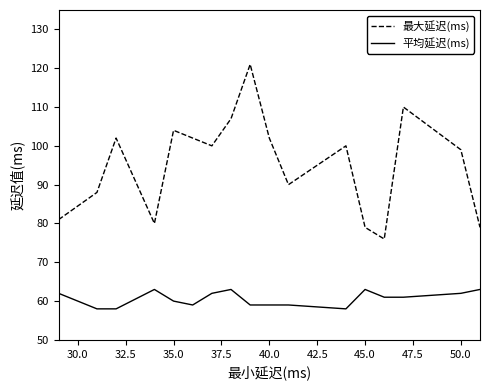

What is the difference between the maximum and minimum values in the 平均延迟(ms) series?

5